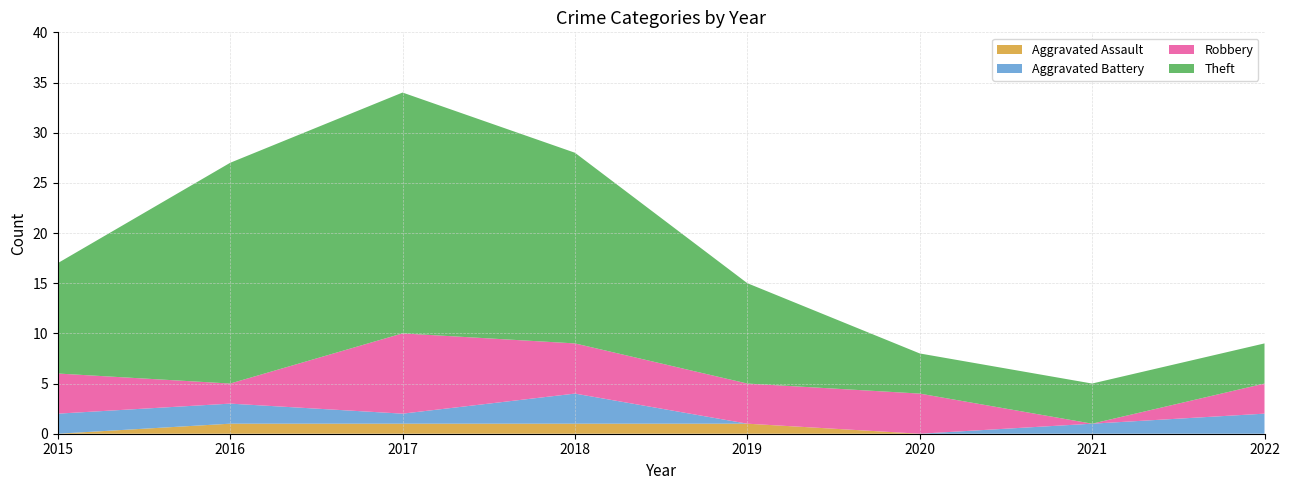

Reading right to left, what are all the values shown in this chart?

Aggravated Assault: 2022=0	2021=0	2020=0	2019=1	2018=1	2017=1	2016=1	2015=0
Aggravated Battery: 2022=2	2021=1	2020=0	2019=0	2018=3	2017=1	2016=2	2015=2
Robbery: 2022=3	2021=0	2020=4	2019=4	2018=5	2017=8	2016=2	2015=4
Theft: 2022=4	2021=4	2020=4	2019=10	2018=19	2017=24	2016=22	2015=11